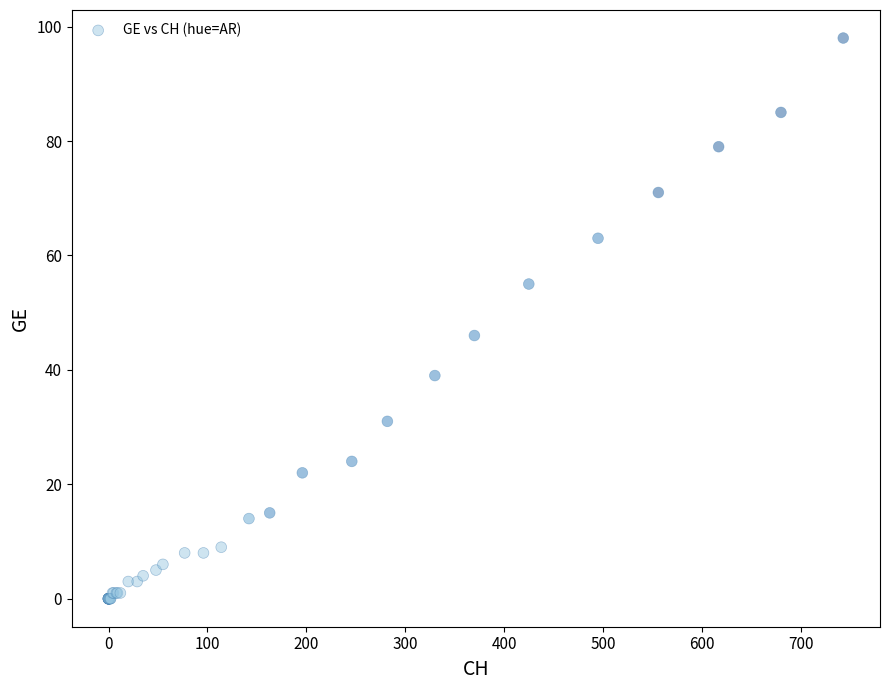

What Y value in the scatter plot is closest to 49?

46